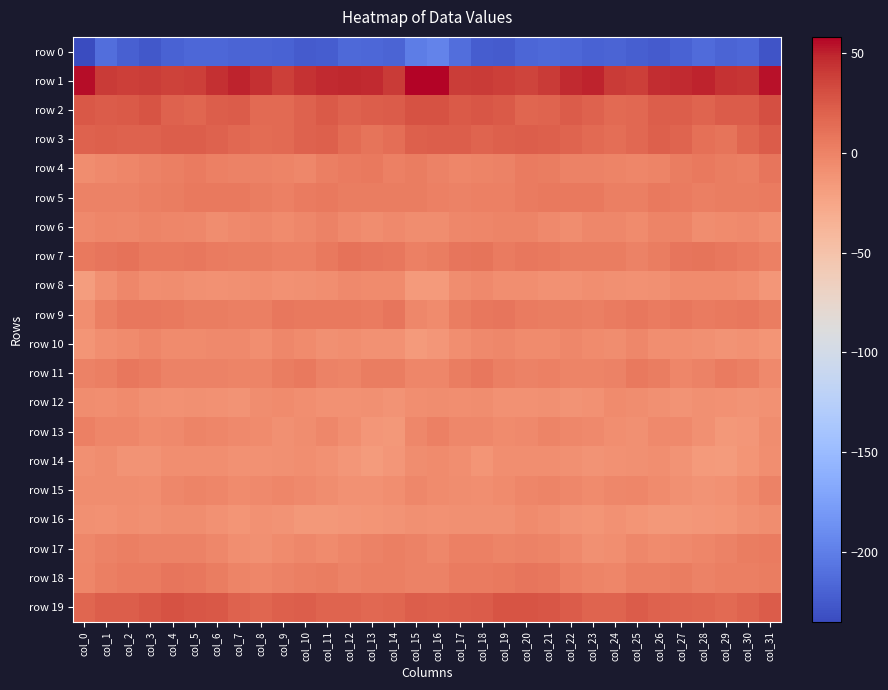

Reading right to left, extract all data points from this chart.

row 0: col_31=-229.0	col_30=-216.4	col_29=-217.9	col_28=-213.8	col_27=-219.5	col_26=-224.5	col_25=-221.9	col_24=-218.7	col_23=-219.2	col_22=-216.3	col_21=-215.1	col_20=-217.4	col_19=-223.8	col_18=-223.3	col_17=-211.5	col_16=-196.0	col_15=-201.3	col_14=-217.8	col_13=-215.9	col_12=-214.9	col_11=-222.7	col_10=-224.3	col_9=-219.9	col_8=-218.5	col_7=-218.6	col_6=-215.5	col_5=-215.5	col_4=-219.0	col_3=-226.0	col_2=-220.0	col_1=-211.0	col_0=-234.9
row 1: col_31=54.5	col_30=42.1	col_29=44.1	col_28=49.0	col_27=47.4	col_26=46.4	col_25=38.4	col_24=40.7	col_23=49.5	col_22=47.3	col_21=40.2	col_20=36.0	col_19=38.3	col_18=39.9	col_17=39.3	col_16=58.0	col_15=57.8	col_14=40.7	col_13=47.2	col_12=48.2	col_11=47.7	col_10=43.5	col_9=37.9	col_8=44.3	col_7=49.9	col_6=44.8	col_5=37.9	col_4=36.5	col_3=39.6	col_2=38.0	col_1=40.6	col_0=55.3
row 2: col_31=29.6	col_30=23.4	col_29=22.6	col_28=19.1	col_27=22.5	col_26=21.7	col_25=16.5	col_24=14.8	col_23=20.0	col_22=23.2	col_21=18.4	col_20=17.9	col_19=24.1	col_18=26.2	col_17=24.0	col_16=29.1	col_15=28.4	col_14=22.7	col_13=21.5	col_12=19.2	col_11=23.8	col_10=19.5	col_9=15.6	col_8=15.5	col_7=22.8	col_6=21.5	col_5=17.5	col_4=19.2	col_3=27.2	col_2=24.1	col_1=23.3	col_0=25.3
row 3: col_31=22.9	col_30=17.2	col_29=9.5	col_28=12.2	col_27=19.1	col_26=20.8	col_25=16.6	col_24=13.1	col_23=15.5	col_22=18.5	col_21=21.2	col_20=22.5	col_19=20.6	col_18=19.1	col_17=22.2	col_16=22.3	col_15=20.8	col_14=13.1	col_13=9.8	col_12=14.5	col_11=21.0	col_10=19.3	col_9=14.7	col_8=13.6	col_7=16.3	col_6=19.9	col_5=21.8	col_4=21.8	col_3=19.9	col_2=19.8	col_1=21.3	col_0=19.4
row 4: col_31=8.5	col_30=3.0	col_29=3.8	col_28=5.7	col_27=3.9	col_26=-1.3	col_25=-1.9	col_24=-0.6	col_23=0.7	col_22=0.2	col_21=3.3	col_20=4.9	col_19=0.6	col_18=-0.8	col_17=-1.7	col_16=-0.3	col_15=3.4	col_14=1.5	col_13=5.6	col_12=5.3	col_11=2.4	col_10=-2.6	col_9=-1.3	col_8=-0.2	col_7=0.6	col_6=0.9	col_5=4.8	col_4=2.8	col_3=0.1	col_2=-1.5	col_1=-3.8	col_0=-6.8
row 5: col_31=4.6	col_30=3.6	col_29=4.0	col_28=2.8	col_27=5.3	col_26=5.4	col_25=2.5	col_24=2.7	col_23=5.7	col_22=6.1	col_21=6.4	col_20=5.4	col_19=1.5	col_18=1.0	col_17=-0.1	col_16=1.2	col_15=3.2	col_14=3.2	col_13=3.8	col_12=3.3	col_11=5.9	col_10=4.6	col_9=1.8	col_8=4.1	col_7=6.0	col_6=6.4	col_5=6.5	col_4=3.3	col_3=2.2	col_2=-0.3	col_1=0.3	col_0=0.2
row 6: col_31=-7.7	col_30=-3.9	col_29=-5.5	col_28=-6.1	col_27=-1.2	col_26=-1.2	col_25=-5.9	col_24=-3.3	col_23=-3.1	col_22=-6.7	col_21=-4.3	col_20=-1.3	col_19=-1.4	col_18=-1.8	col_17=-3.4	col_16=-6.7	col_15=-6.5	col_14=-3.9	col_13=-6.3	col_12=-4.7	col_11=0.3	col_10=-3.7	col_9=-5.2	col_8=-2.9	col_7=-4.6	col_6=-6.3	col_5=-2.7	col_4=-1.6	col_3=-0.7	col_2=-2.7	col_1=-2.6	col_0=-4.8
row 7: col_31=1.7	col_30=5.4	col_29=7.3	col_28=9.6	col_27=8.2	col_26=3.4	col_25=0.3	col_24=3.2	col_23=4.2	col_22=3.9	col_21=6.1	col_20=7.1	col_19=5.3	col_18=9.8	col_17=8.7	col_16=3.3	col_15=1.8	col_14=6.9	col_13=7.8	col_12=10.1	col_11=6.2	col_10=1.8	col_9=1.2	col_8=3.5	col_7=4.1	col_6=4.5	col_5=7.0	col_4=6.4	col_3=5.9	col_2=11.0	col_1=8.5	col_0=5.5
row 8: col_31=-13.9	col_30=-7.9	col_29=-5.5	col_28=-5.3	col_27=-6.0	col_26=-8.7	col_25=-10.1	col_24=-8.5	col_23=-8.0	col_22=-10.1	col_21=-9.8	col_20=-7.4	col_19=-7.3	col_18=-4.7	col_17=-6.7	col_16=-16.0	col_15=-15.6	col_14=-6.0	col_13=-5.8	col_12=-4.8	col_11=-7.7	col_10=-9.2	col_9=-9.6	col_8=-7.8	col_7=-8.8	col_6=-10.6	col_5=-8.9	col_4=-6.6	col_3=-7.9	col_2=-2.9	col_1=-9.1	col_0=-17.8
row 9: col_31=3.8	col_30=7.4	col_29=6.2	col_28=4.5	col_27=7.3	col_26=4.5	col_25=7.6	col_24=4.4	col_23=3.0	col_22=3.1	col_21=3.4	col_20=4.7	col_19=7.7	col_18=6.7	col_17=4.2	col_16=-5.2	col_15=-2.7	col_14=7.8	col_13=4.9	col_12=5.9	col_11=5.9	col_10=5.6	col_9=7.3	col_8=3.0	col_7=3.0	col_6=3.4	col_5=3.5	col_4=6.3	col_3=7.3	col_2=7.0	col_1=2.3	col_0=-7.6
row 10: col_31=-12.7	col_30=-9.6	col_29=-10.7	col_28=-9.1	col_27=-8.0	col_26=-7.7	col_25=-2.7	col_24=-6.3	col_23=-6.0	col_22=-3.4	col_21=-5.5	col_20=-5.9	col_19=-3.3	col_18=-4.0	col_17=-8.0	col_16=-13.5	col_15=-15.6	col_14=-10.0	col_13=-10.6	col_12=-8.2	col_11=-8.3	col_10=-5.5	col_9=-3.4	col_8=-7.2	col_7=-4.4	col_6=-4.1	col_5=-5.7	col_4=-5.3	col_3=-2.4	col_2=-5.3	col_1=-8.2	col_0=-12.8
row 11: col_31=-4.7	col_30=2.4	col_29=5.0	col_28=0.2	col_27=-1.6	col_26=4.1	col_25=6.2	col_24=0.0	col_23=-1.5	col_22=-0.3	col_21=0.9	col_20=-0.0	col_19=2.9	col_18=7.6	col_17=4.2	col_16=-2.2	col_15=-2.6	col_14=4.0	col_13=3.6	col_12=-1.1	col_11=0.0	col_10=6.2	col_9=3.6	col_8=-1.1	col_7=-1.3	col_6=0.5	col_5=0.4	col_4=0.5	col_3=5.2	col_2=7.7	col_1=3.1	col_0=-0.0
row 12: col_31=-9.8	col_30=-11.3	col_29=-9.7	col_28=-9.4	col_27=-10.8	col_26=-8.5	col_25=-6.7	col_24=-5.1	col_23=-10.1	col_22=-11.6	col_21=-8.6	col_20=-9.7	col_19=-10.5	col_18=-6.6	col_17=-7.8	col_16=-6.1	col_15=-7.3	col_14=-11.2	col_13=-9.0	col_12=-10.4	col_11=-9.8	col_10=-8.1	col_9=-5.7	col_8=-7.0	col_7=-11.5	col_6=-10.2	col_5=-8.7	col_4=-10.2	col_3=-9.4	col_2=-5.9	col_1=-8.0	col_0=-6.2
row 13: col_31=-7.1	col_30=-13.3	col_29=-14.7	col_28=-9.1	col_27=-4.7	col_26=-4.5	col_25=-8.5	col_24=-7.5	col_23=-3.9	col_22=-3.4	col_21=-0.4	col_20=-3.8	col_19=-5.1	col_18=-3.4	col_17=-2.9	col_16=1.6	col_15=-3.1	col_14=-14.5	col_13=-13.0	col_12=-7.6	col_11=-3.6	col_10=-6.1	col_9=-9.0	col_8=-5.9	col_7=-4.1	col_6=-1.9	col_5=-1.3	col_4=-4.5	col_3=-5.1	col_2=-2.6	col_1=-2.0	col_0=1.9
row 14: col_31=-7.6	col_30=-12.1	col_29=-17.1	col_28=-15.2	col_27=-11.2	col_26=-8.1	col_25=-9.1	col_24=-10.0	col_23=-10.9	col_22=-9.0	col_21=-7.3	col_20=-7.8	col_19=-8.0	col_18=-12.2	col_17=-7.7	col_16=-5.9	col_15=-7.0	col_14=-14.0	col_13=-17.2	col_12=-14.0	col_11=-9.5	col_10=-8.3	col_9=-9.4	col_8=-10.6	col_7=-10.5	col_6=-7.8	col_5=-7.7	col_4=-7.2	col_3=-10.7	col_2=-10.7	col_1=-6.8	col_0=-9.0
row 15: col_31=0.7	col_30=-5.7	col_29=-9.7	col_28=-10.9	col_27=-8.6	col_26=-5.5	col_25=-2.2	col_24=-2.8	col_23=-5.5	col_22=-3.2	col_21=-1.2	col_20=-2.1	col_19=-5.9	col_18=-8.2	col_17=-6.3	col_16=-5.4	col_15=-3.0	col_14=-7.7	col_13=-10.6	col_12=-10.6	col_11=-6.9	col_10=-4.3	col_9=-1.8	col_8=-4.6	col_7=-4.9	col_6=-2.2	col_5=-1.2	col_4=-3.1	col_3=-8.0	col_2=-7.1	col_1=-6.7	col_0=-7.2
row 16: col_31=-6.7	col_30=-9.0	col_29=-11.9	col_28=-13.7	col_27=-14.1	col_26=-14.9	col_25=-12.3	col_24=-10.0	col_23=-12.6	col_22=-10.7	col_21=-7.5	col_20=-5.4	col_19=-9.0	col_18=-8.5	col_17=-8.9	col_16=-10.6	col_15=-9.1	col_14=-10.7	col_13=-12.8	col_12=-13.8	col_11=-14.2	col_10=-14.4	col_9=-11.5	col_8=-10.5	col_7=-12.5	col_6=-9.6	col_5=-6.1	col_4=-6.6	col_3=-9.3	col_2=-7.9	col_1=-10.2	col_0=-9.4
row 17: col_31=4.4	col_30=3.2	col_29=0.8	col_28=-1.5	col_27=-4.0	col_26=-5.0	col_25=-3.5	col_24=-7.3	col_23=-9.0	col_22=-4.7	col_21=-1.0	col_20=0.4	col_19=-0.7	col_18=1.7	col_17=1.8	col_16=-2.8	col_15=0.2	col_14=2.1	col_13=-0.2	col_12=-1.9	col_11=-5.6	col_10=-3.3	col_9=-5.3	col_8=-8.6	col_7=-7.5	col_6=-3.3	col_5=0.0	col_4=-0.3	col_3=-0.1	col_2=3.1	col_1=-0.2	col_0=-3.4
row 18: col_31=3.3	col_30=2.6	col_29=2.8	col_28=0.1	col_27=3.3	col_26=2.6	col_25=2.6	col_24=-1.8	col_23=-1.2	col_22=1.7	col_21=6.6	col_20=8.1	col_19=6.1	col_18=4.6	col_17=4.3	col_16=0.4	col_15=0.1	col_14=2.5	col_13=2.0	col_12=0.7	col_11=3.4	col_10=3.0	col_9=0.6	col_8=-2.3	col_7=-0.7	col_6=4.2	col_5=7.2	col_4=7.9	col_3=4.8	col_2=5.3	col_1=3.0	col_0=-2.0
row 19: col_31=23.0	col_30=19.0	col_29=15.7	col_28=17.4	col_27=18.5	col_26=19.7	col_25=22.8	col_24=18.3	col_23=18.3	col_22=22.8	col_21=27.1	col_20=27.9	col_19=27.4	col_18=22.9	col_17=22.1	col_16=21.0	col_15=22.2	col_14=16.9	col_13=16.0	col_12=18.5	col_11=18.0	col_10=21.9	col_9=20.7	col_8=17.9	col_7=19.3	col_6=25.3	col_5=27.1	col_4=28.5	col_3=25.6	col_2=22.3	col_1=21.5	col_0=17.0